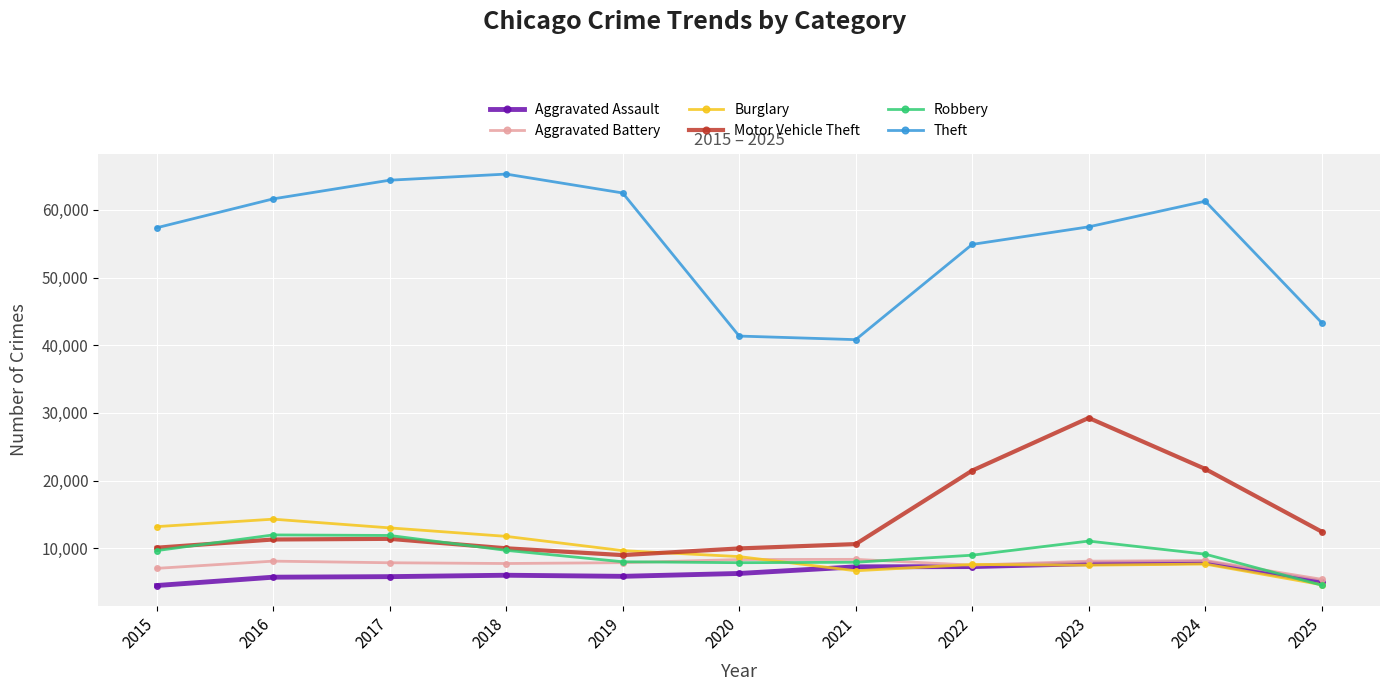

True or false: Theft and Aggravated Assault cross at least once.

False